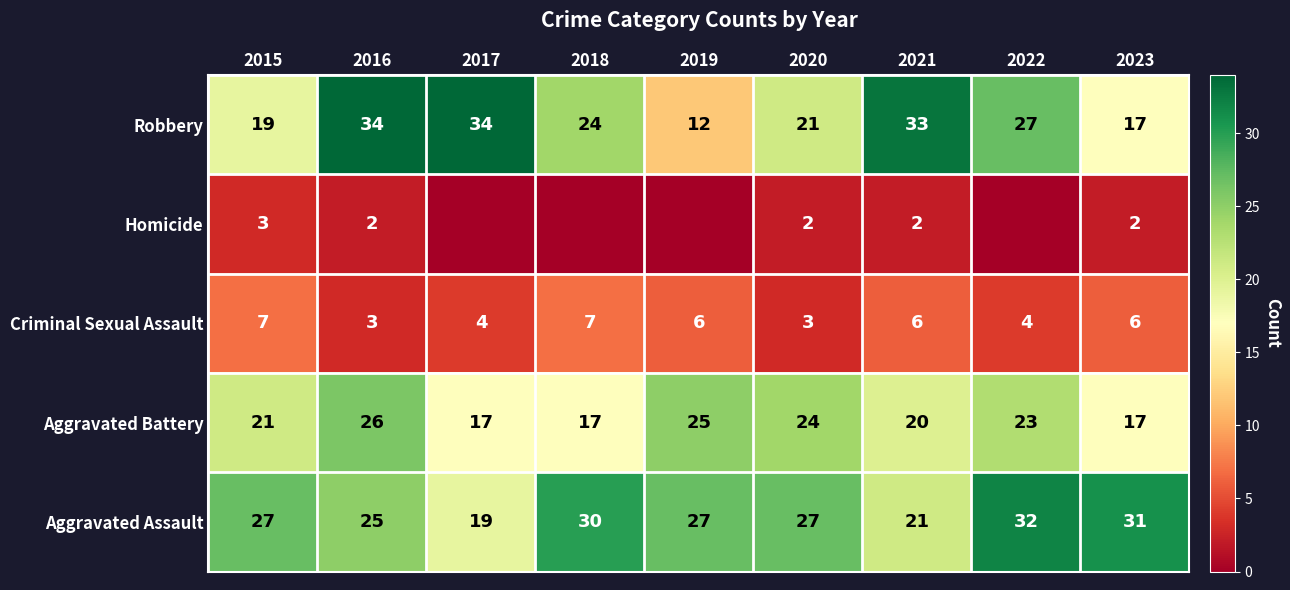

What is the sum of the Aggravated Battery values at 2021 and 2015?

41